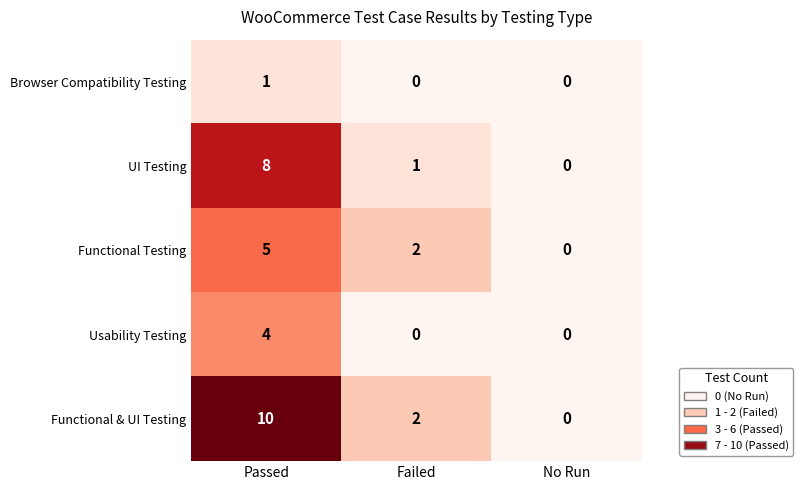

The value of Functional & UI Testing at No Run is 0. True or false?

True